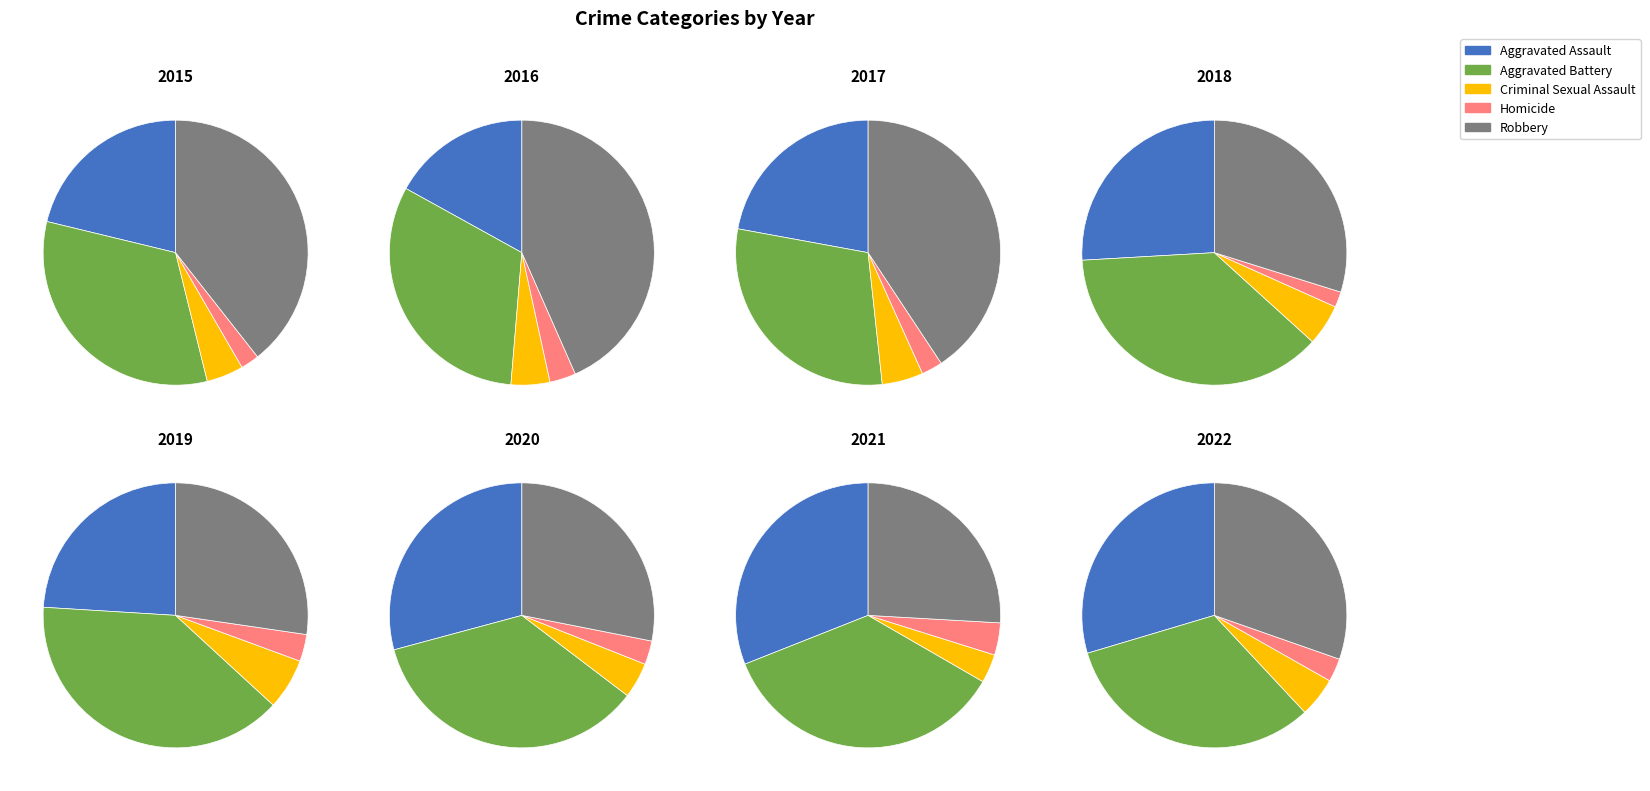

What is the difference between the highest and lowest values at 2019?

294